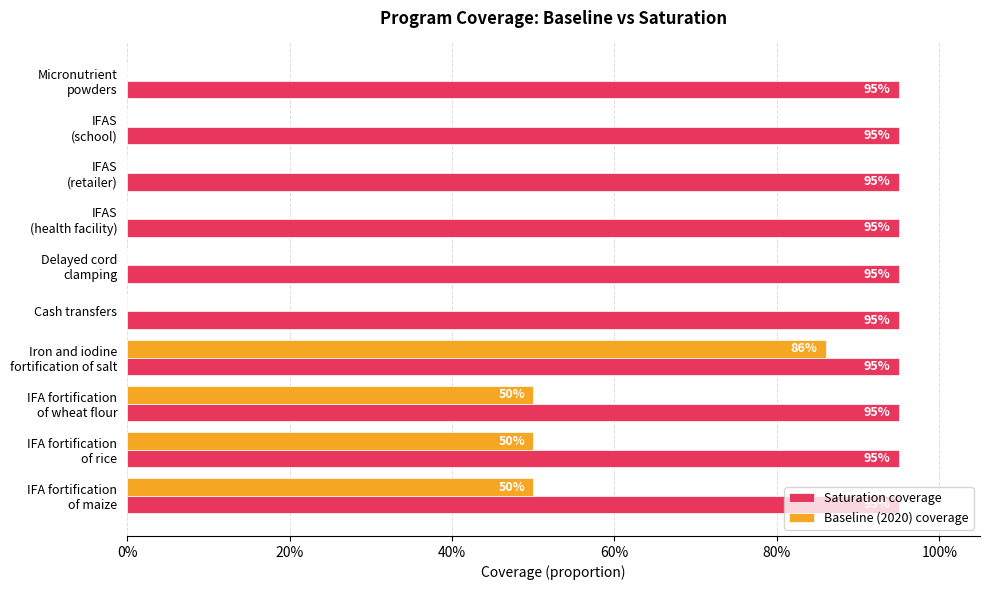

What is the maximum value shown in the chart?

0.9